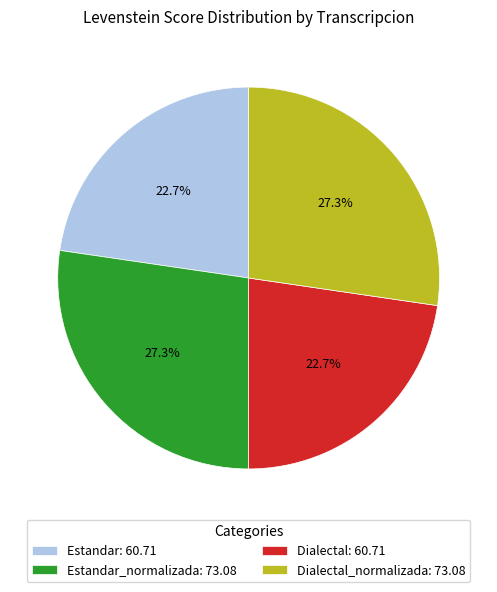

Combined, do Estandar_normalizada: 73.08 and Dialectal_normalizada: 73.08 account for over 50%?

Yes